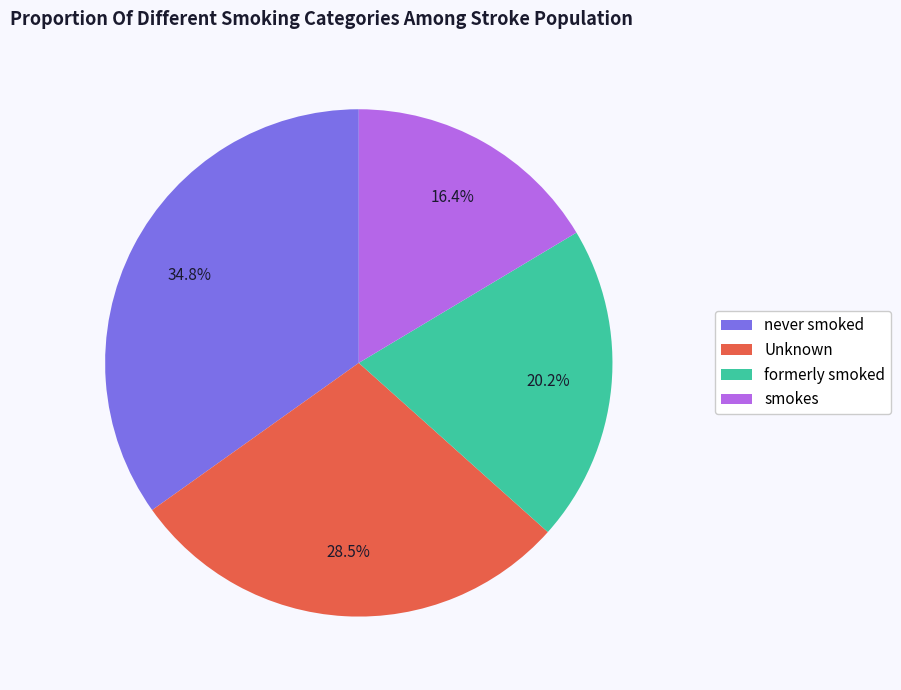

To the nearest percent, what is the average slice percentage?

25%